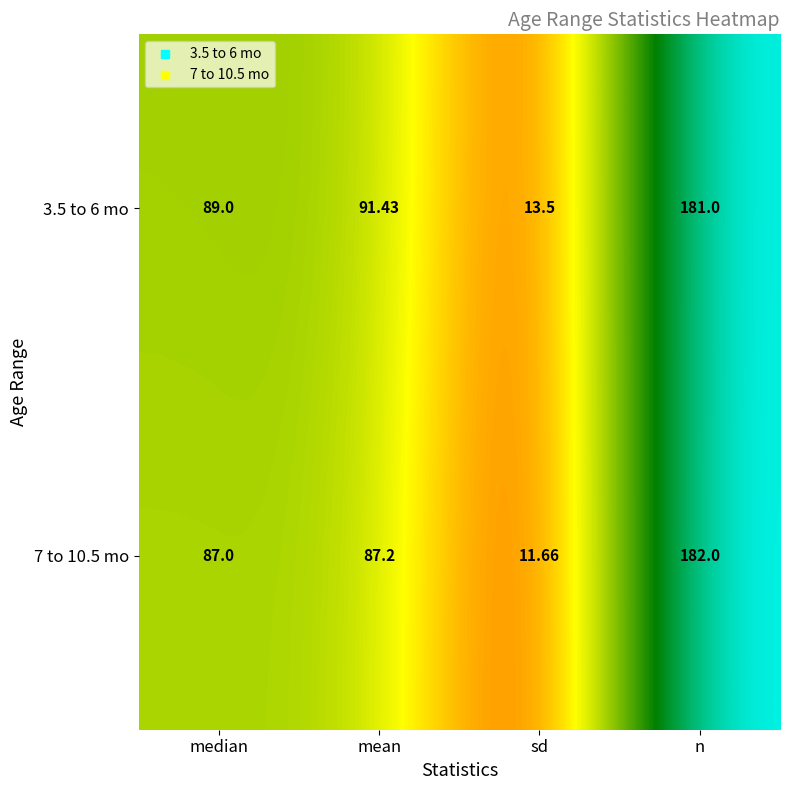

Rank the series at n from highest to lowest value.

7 to 10.5 mo, 3.5 to 6 mo